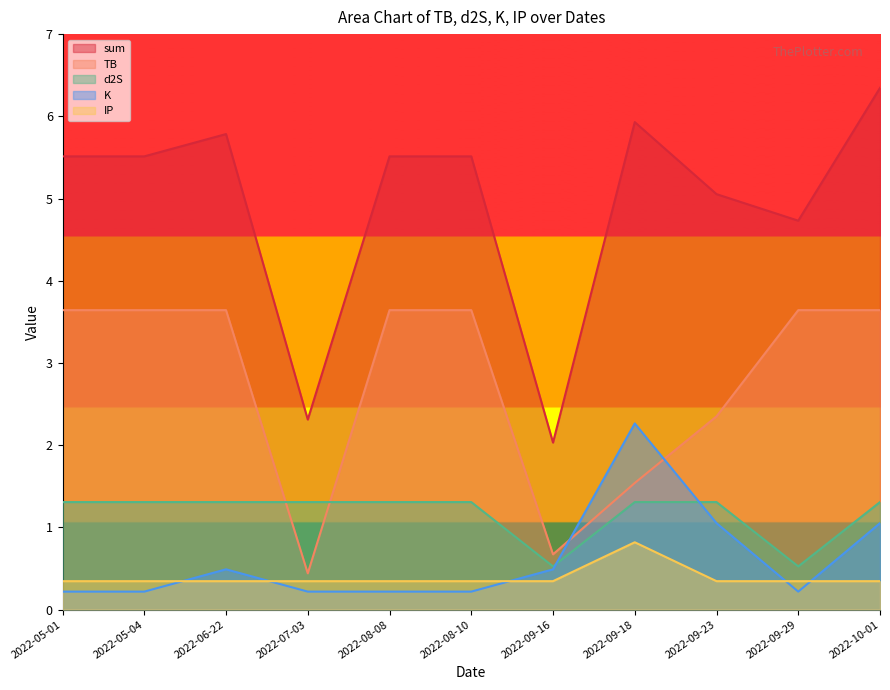

True or false: IP has a value of 0.3 at 2022-05-04.

True